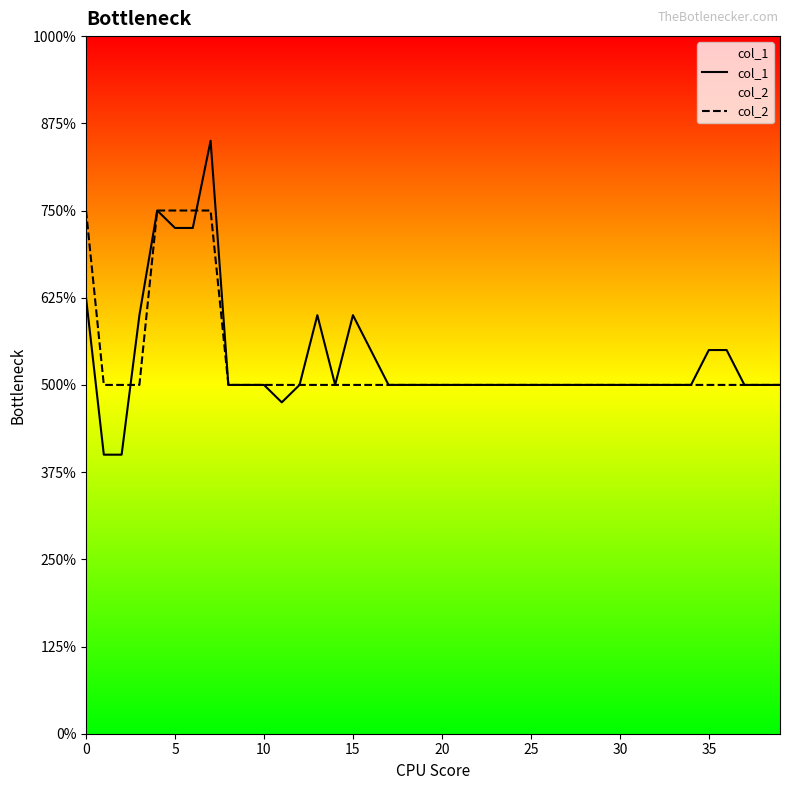

Which series has the largest range (max minus min)?

col_1